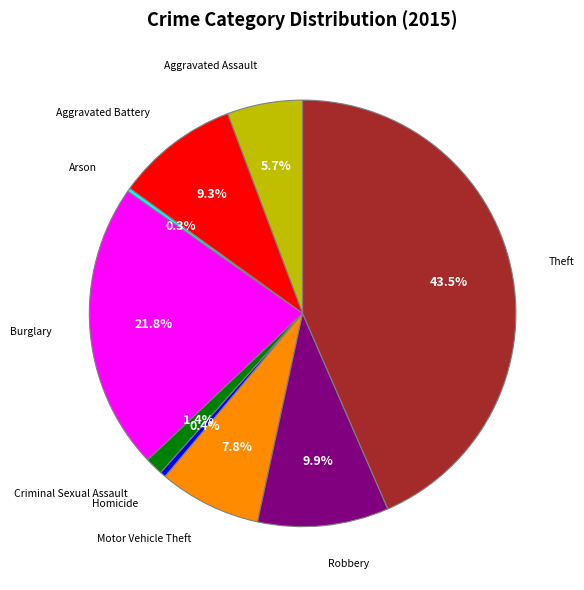

Which slice is the largest?

Theft